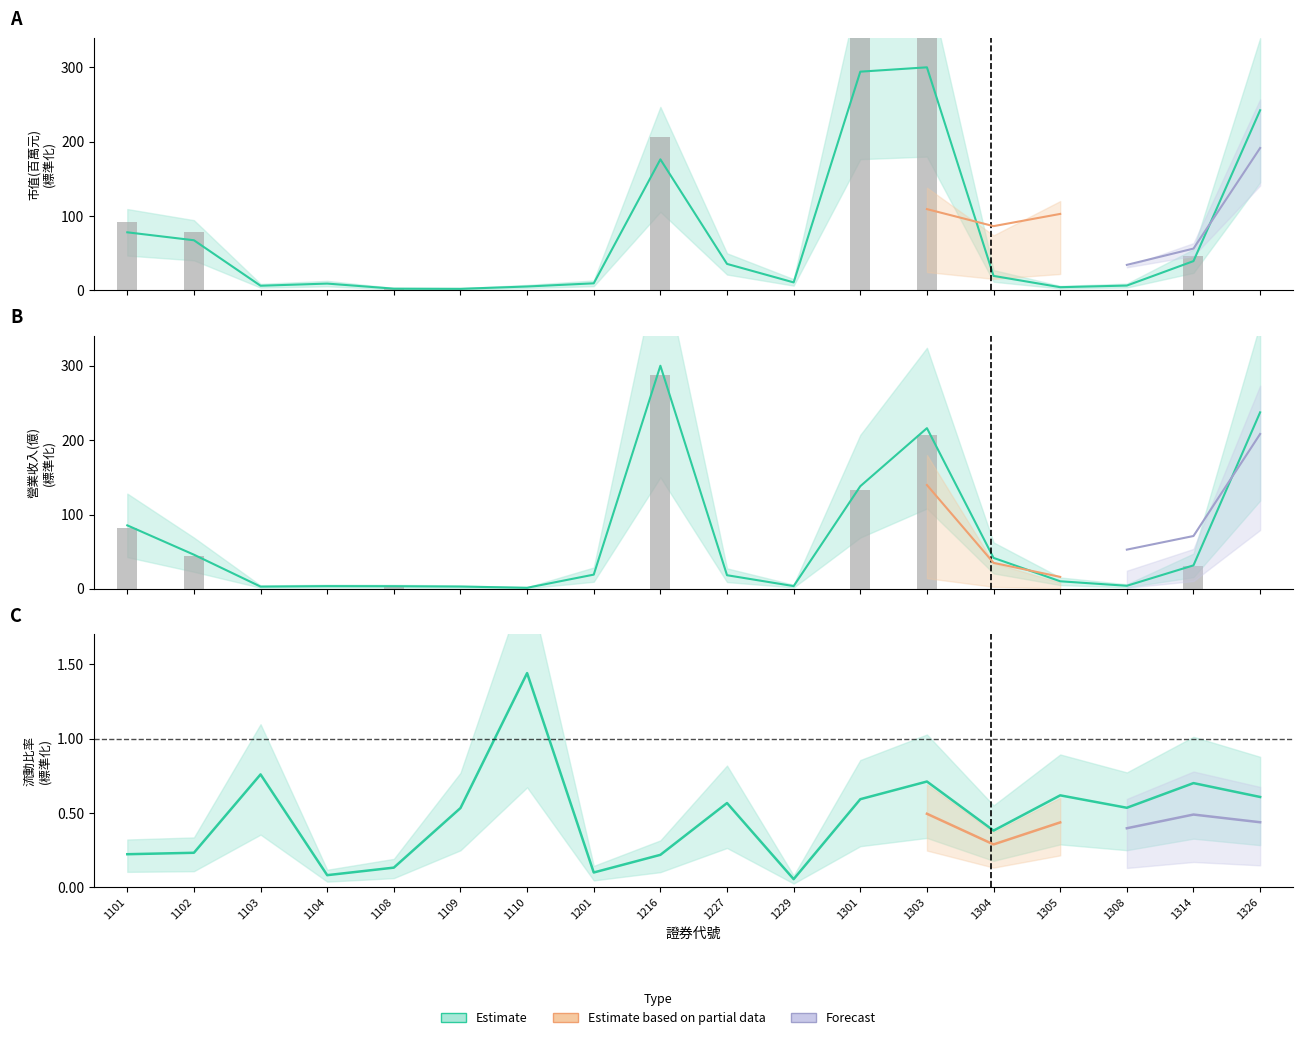

Reading left to right, list all the values displayed in this chart.

市值(百萬元): 1101=78.2	1102=67.5	1103=6.4	1104=9.3	1108=2.4	1109=2.2	1110=5.3	1201=9.6	1216=176.3	1227=35.7	1229=10.9	1301=294.2	1303=300.0	1304=19.6	1305=4.4	1308=6.6	1314=39.5	1326=242.3
營業收入(億): 1101=85.4	1102=46.0	1103=3.1	1104=3.7	1108=3.6	1109=3.1	1110=1.5	1201=19.2	1216=300.0	1227=18.4	1229=3.8	1301=138.0	1303=216.1	1304=41.7	1305=10.2	1308=4.2	1314=31.6	1326=237.4
流動比率: 1101=0.2	1102=0.2	1103=0.8	1104=0.1	1108=0.1	1109=0.5	1110=1.4	1201=0.1	1216=0.2	1227=0.6	1229=0.1	1301=0.6	1303=0.7	1304=0.4	1305=0.6	1308=0.5	1314=0.7	1326=0.6